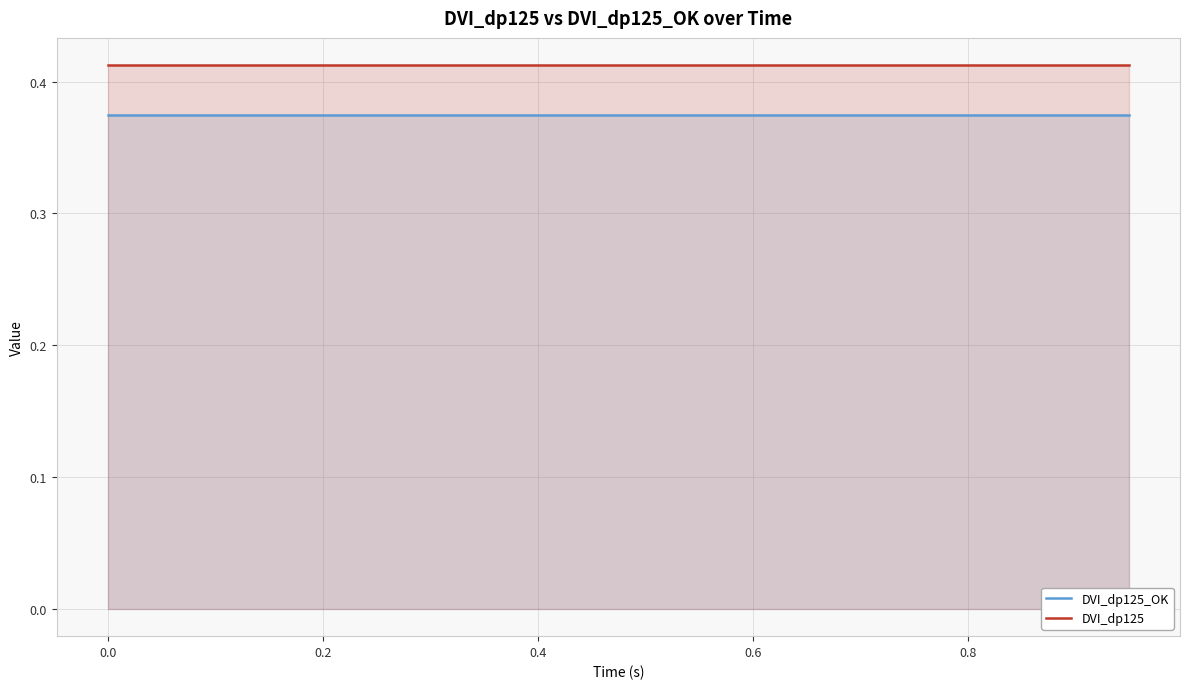

Which series has the largest total across all categories?

DVI_dp125